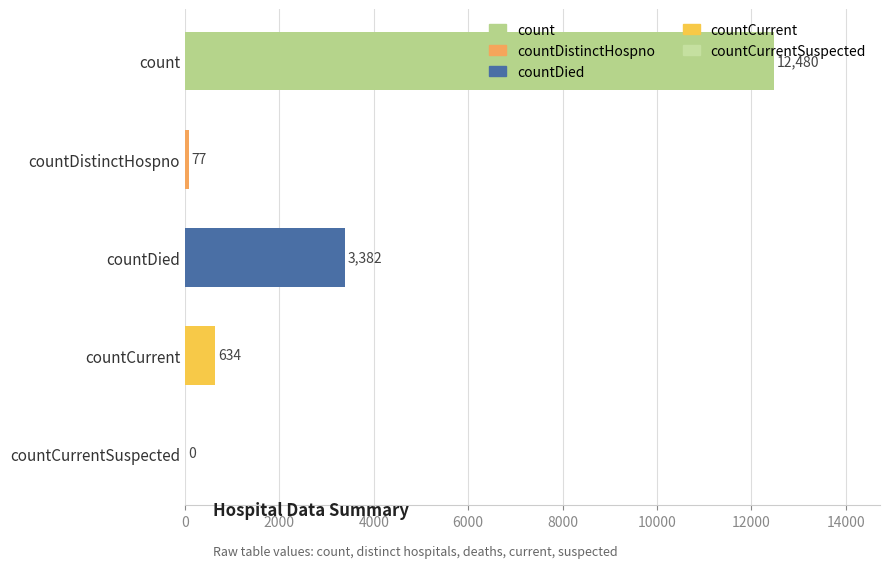

How many positive values are there?

4